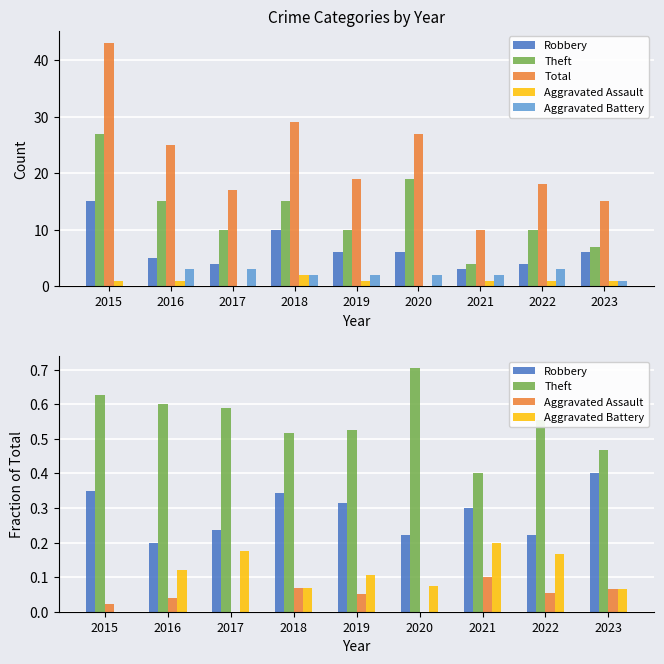

At how many categories does at least one series exceed 6?

9